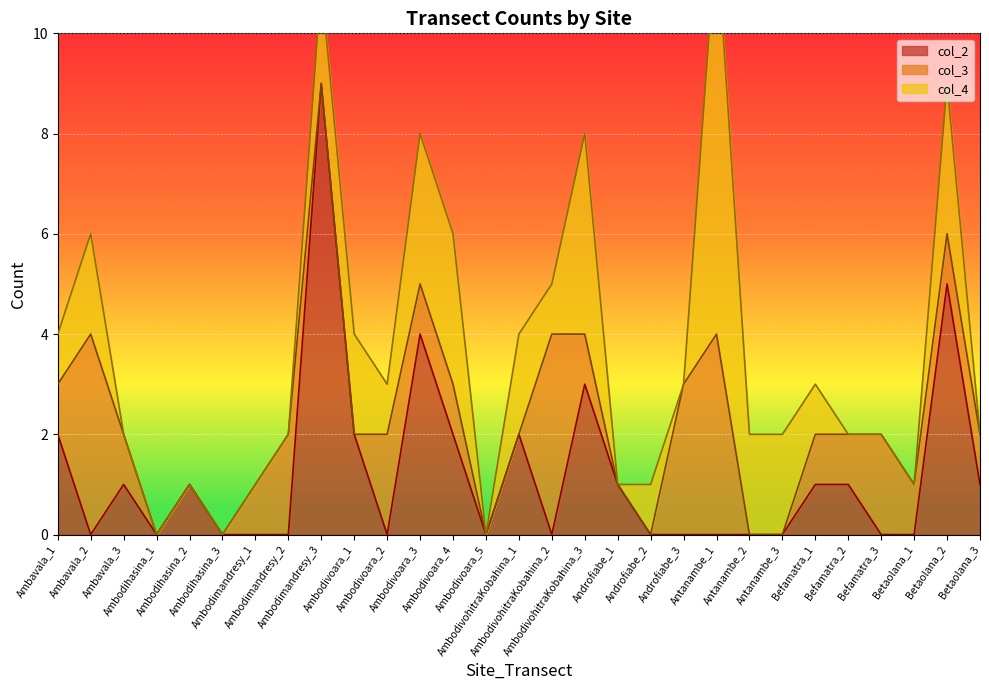

After their last crossing, which series has the higher values: col_3 or col_2?

col_2